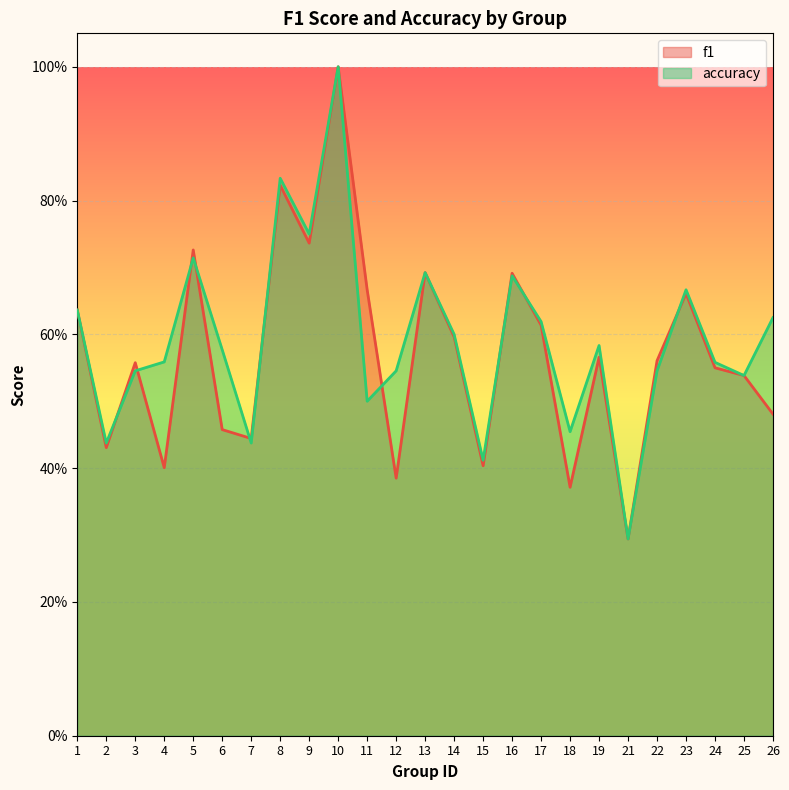

List the series in order of their overall mean, lowest first.

f1, accuracy